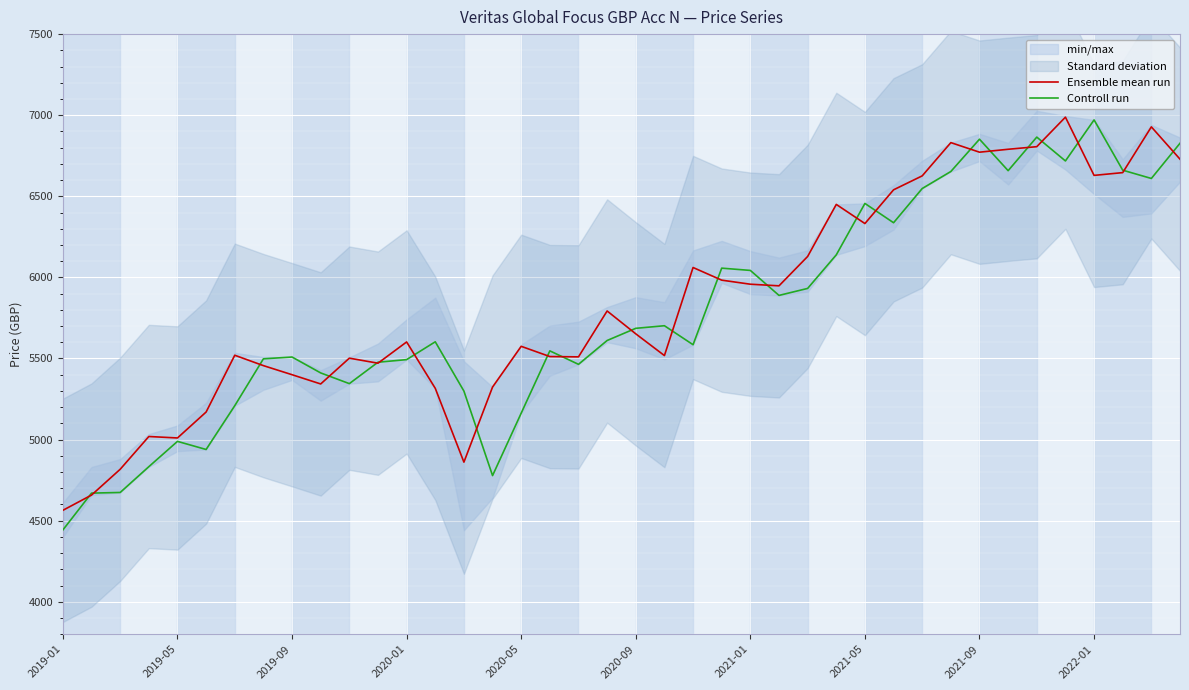

What is the smallest value displayed?

4443